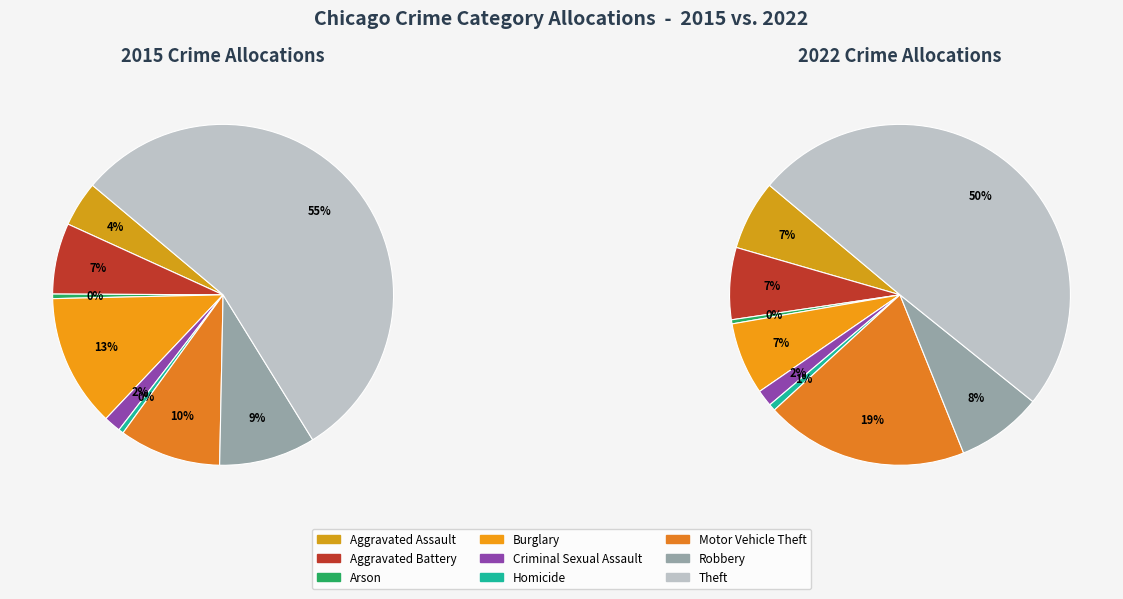

Rank the series by their maximum value, from lowest to highest.

values_2022, values_2015